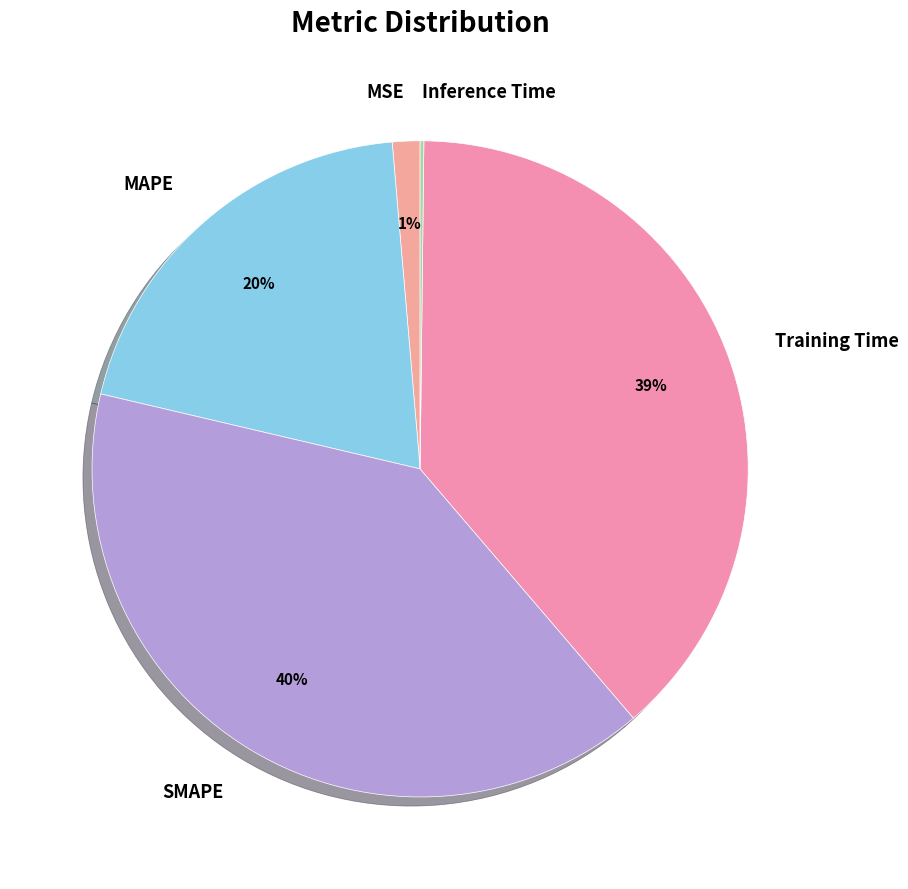

Do SMAPE and MAPE together represent more than half of the pie?

Yes